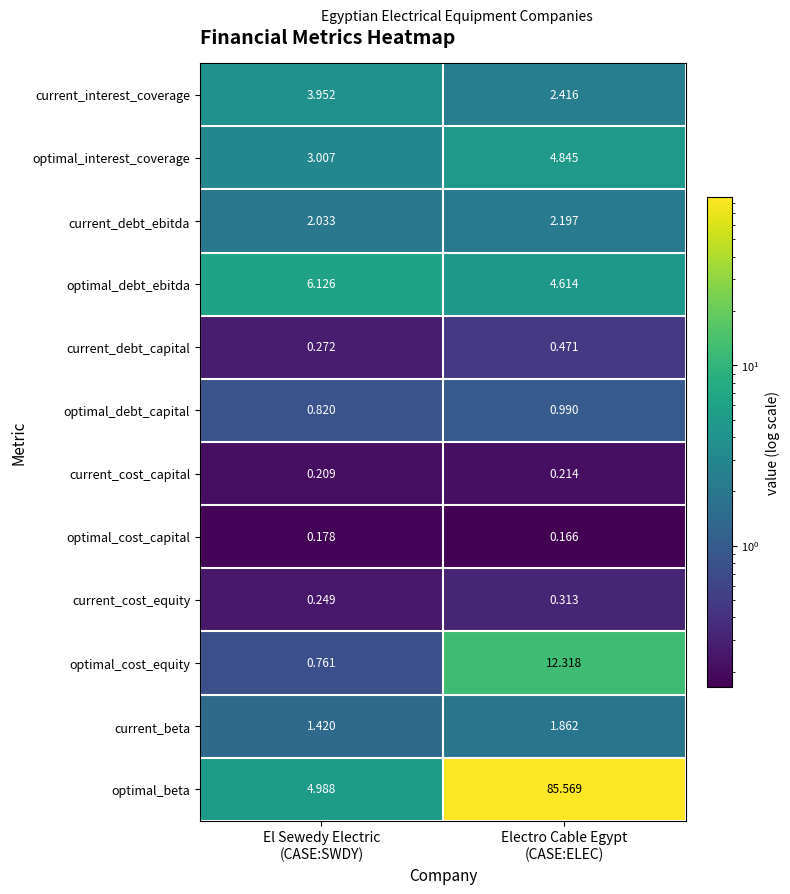

Which series has the widest spread of values?

optimal_beta